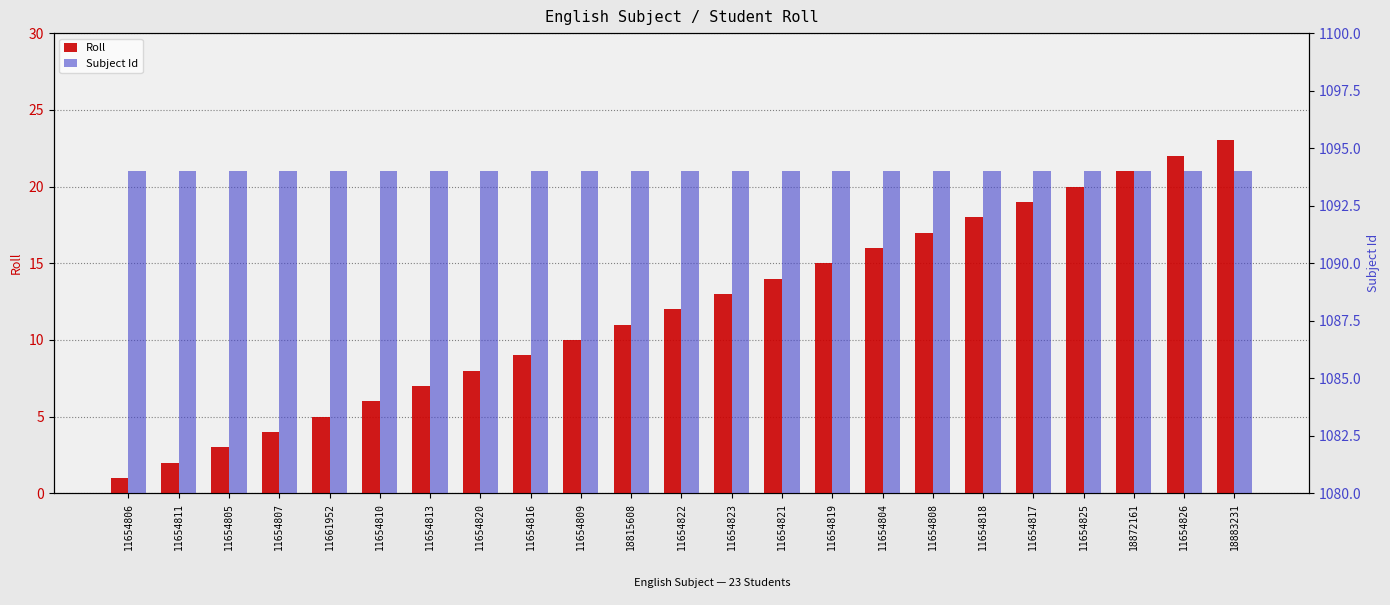

At 11654805, list the series in order from largest to smallest.

Subject Id, Roll